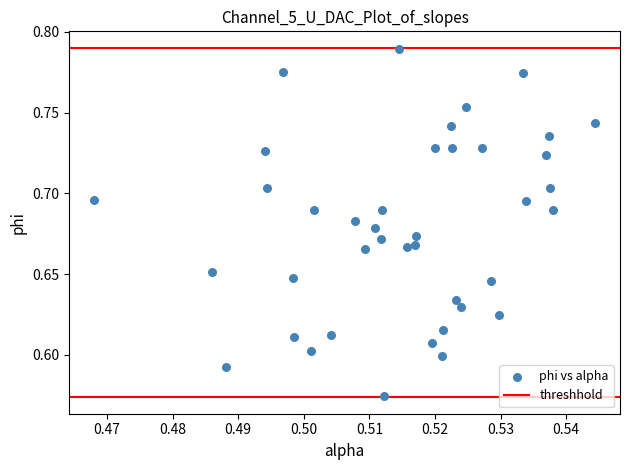

How many data points are displayed?

40